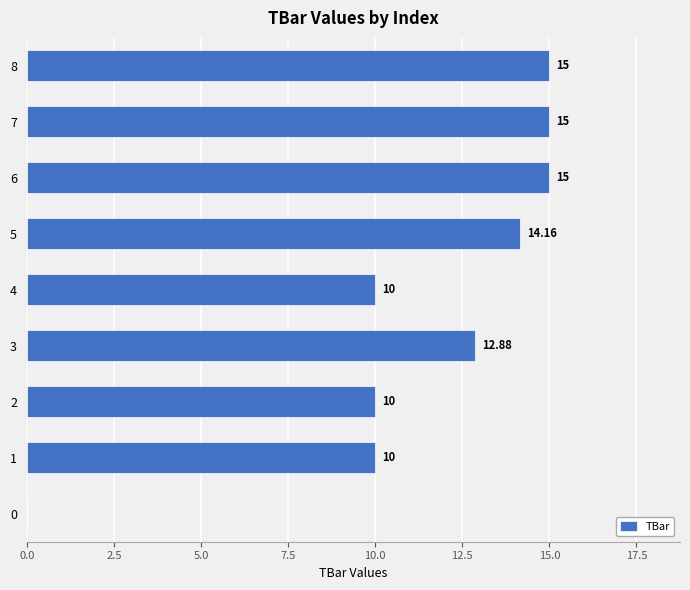

Between 5 and 3, which is larger?

5